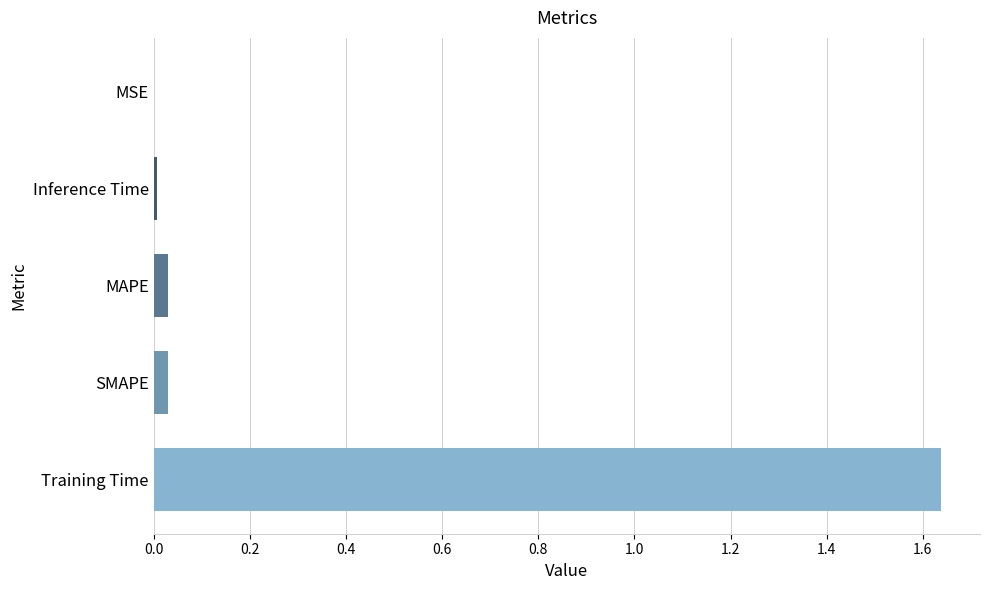

Is it true that the value at Inference Time is 0.0?

True